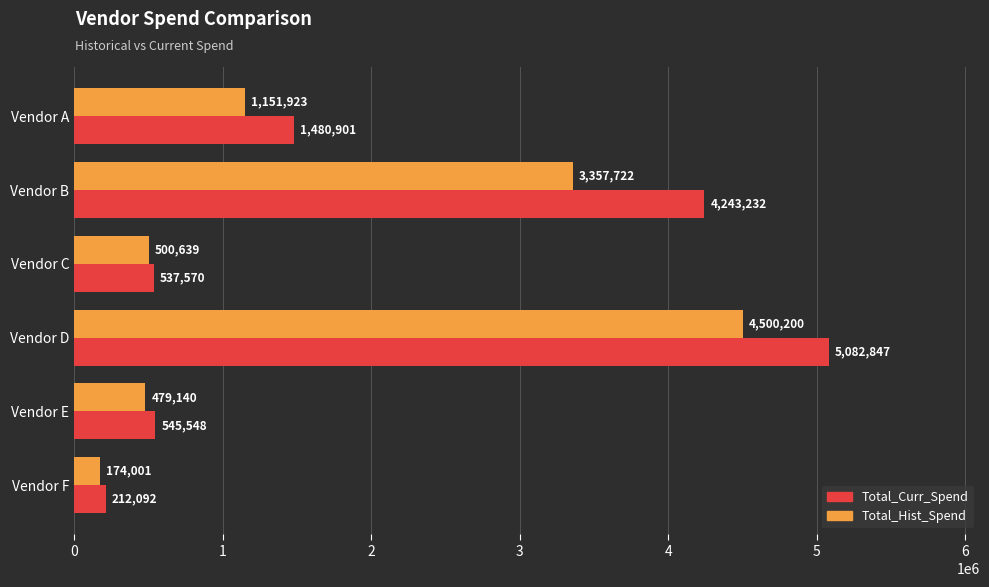

The Total_Hist_Spend series shows 1151923 at Vendor A. True or false?

True